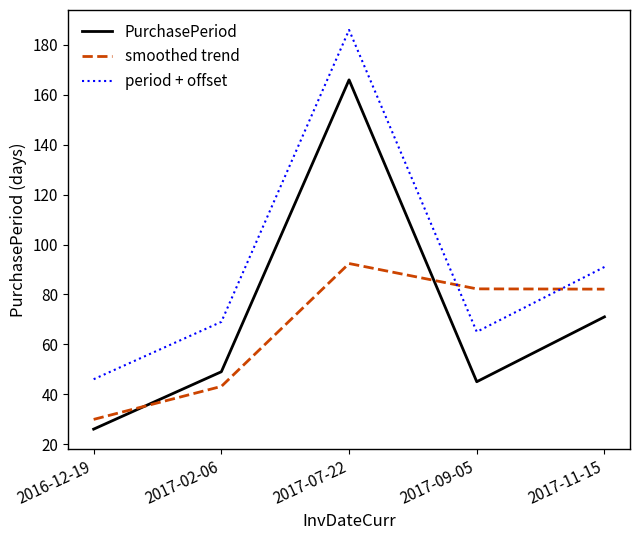

How many categories are shown in the chart?

5